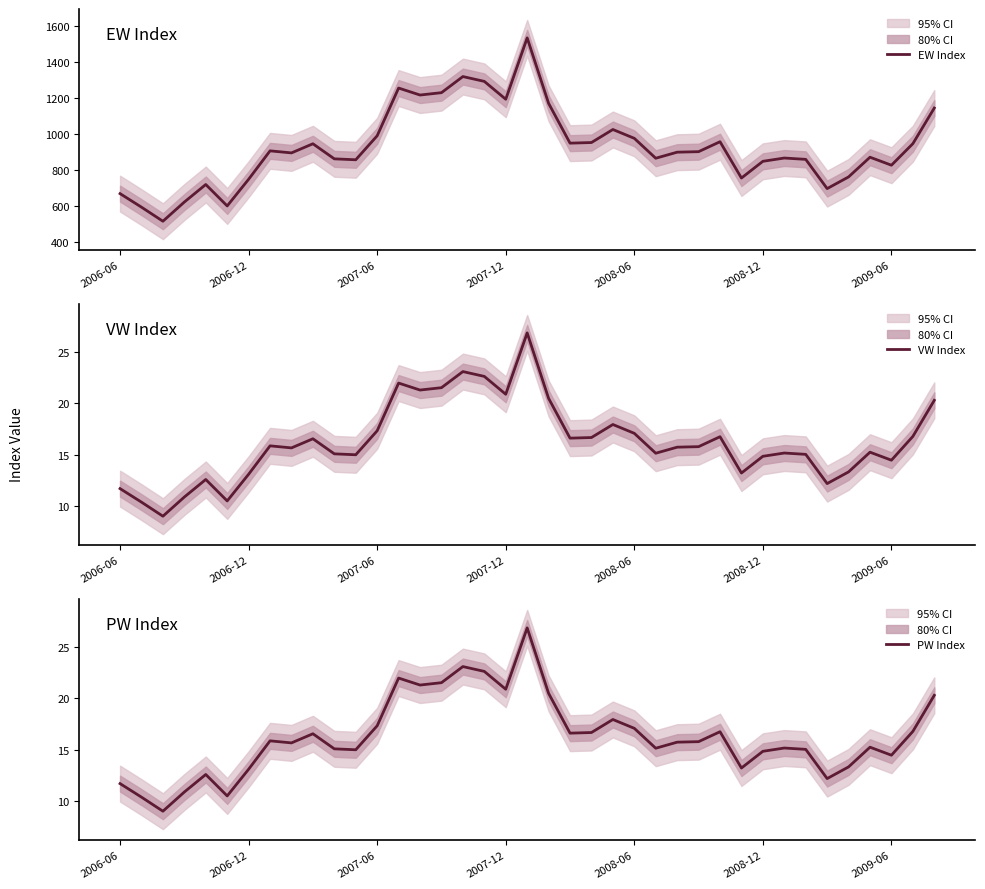

At how many categories does at least one series exceed 497?

39